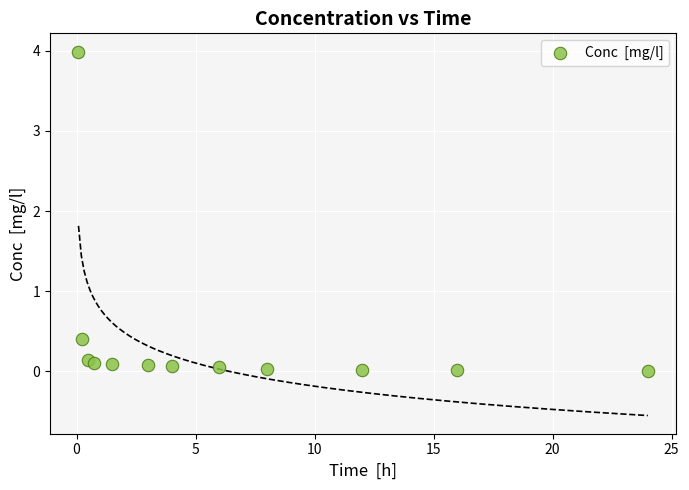

What Y value in the scatter plot is closest to 1?

0.4